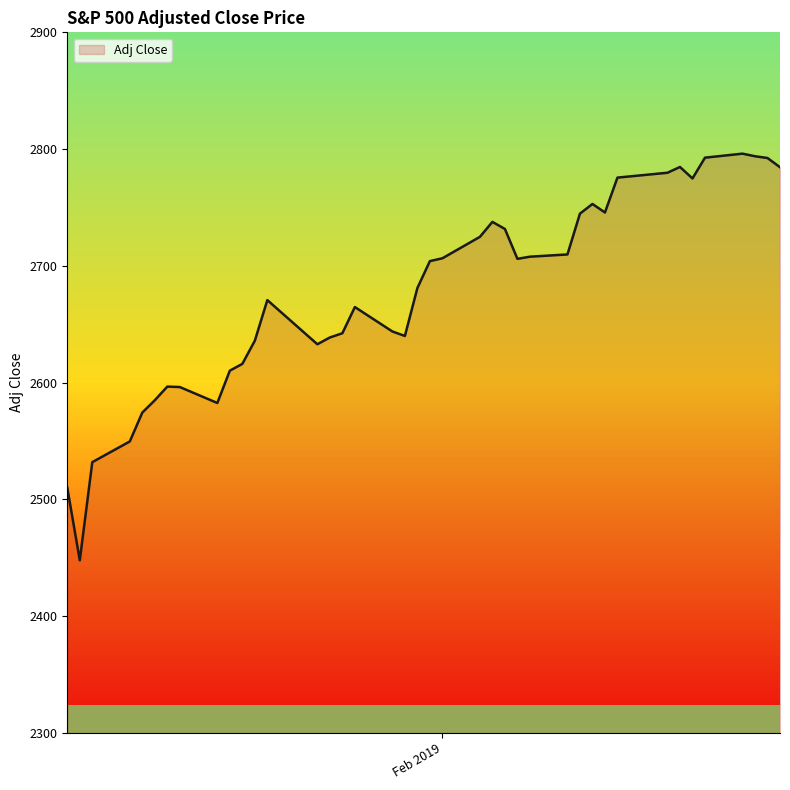

True or false: there are more than 2 points higher than both neighbors.

True